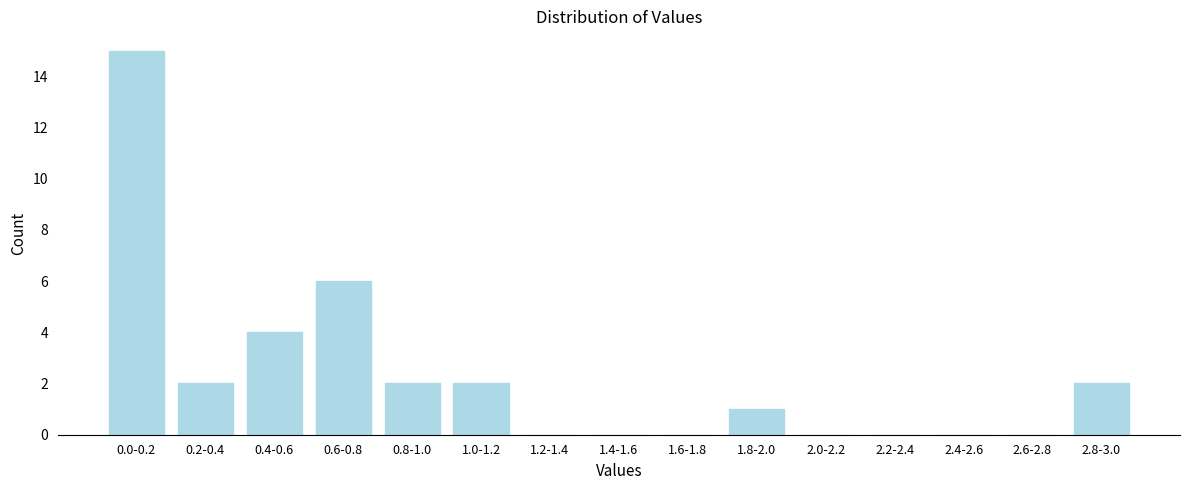

Reading left to right, transcribe all the data shown in this chart.

0.0-0.2=15	0.2-0.4=2	0.4-0.6=4	0.6-0.8=6	0.8-1.0=2	1.0-1.2=2	1.2-1.4=0	1.4-1.6=0	1.6-1.8=0	1.8-2.0=1	2.0-2.2=0	2.2-2.4=0	2.4-2.6=0	2.6-2.8=0	2.8-3.0=2